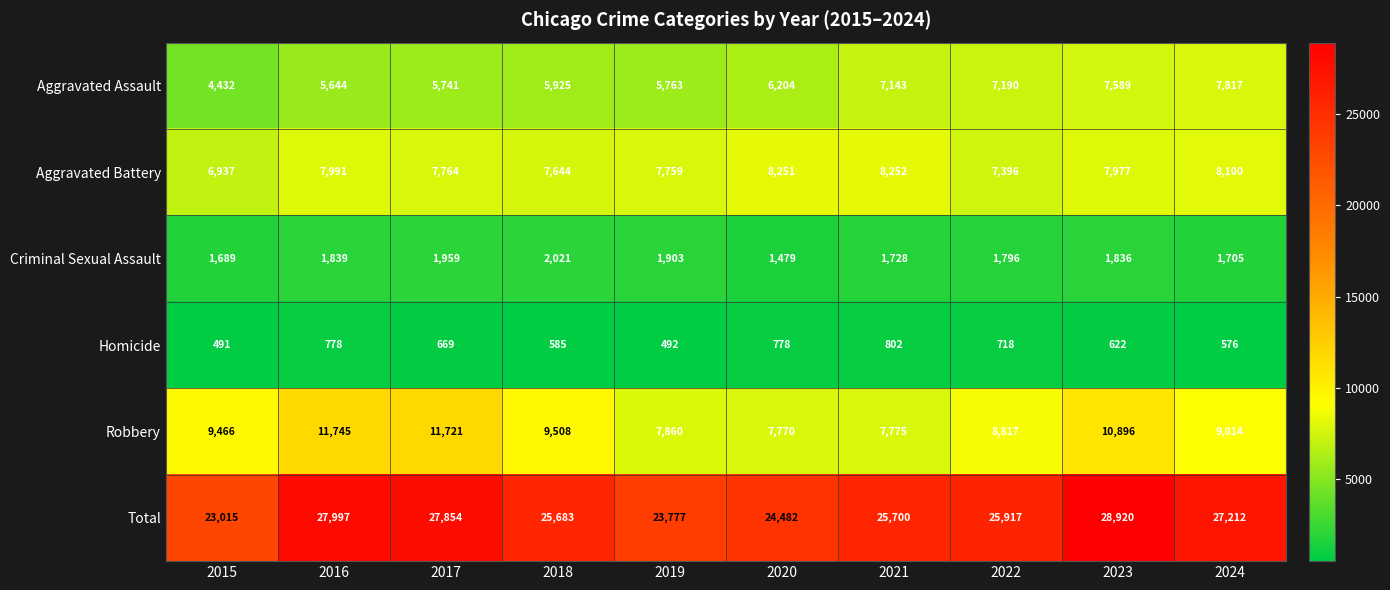

What is the sum of all Aggravated Battery values?

78071